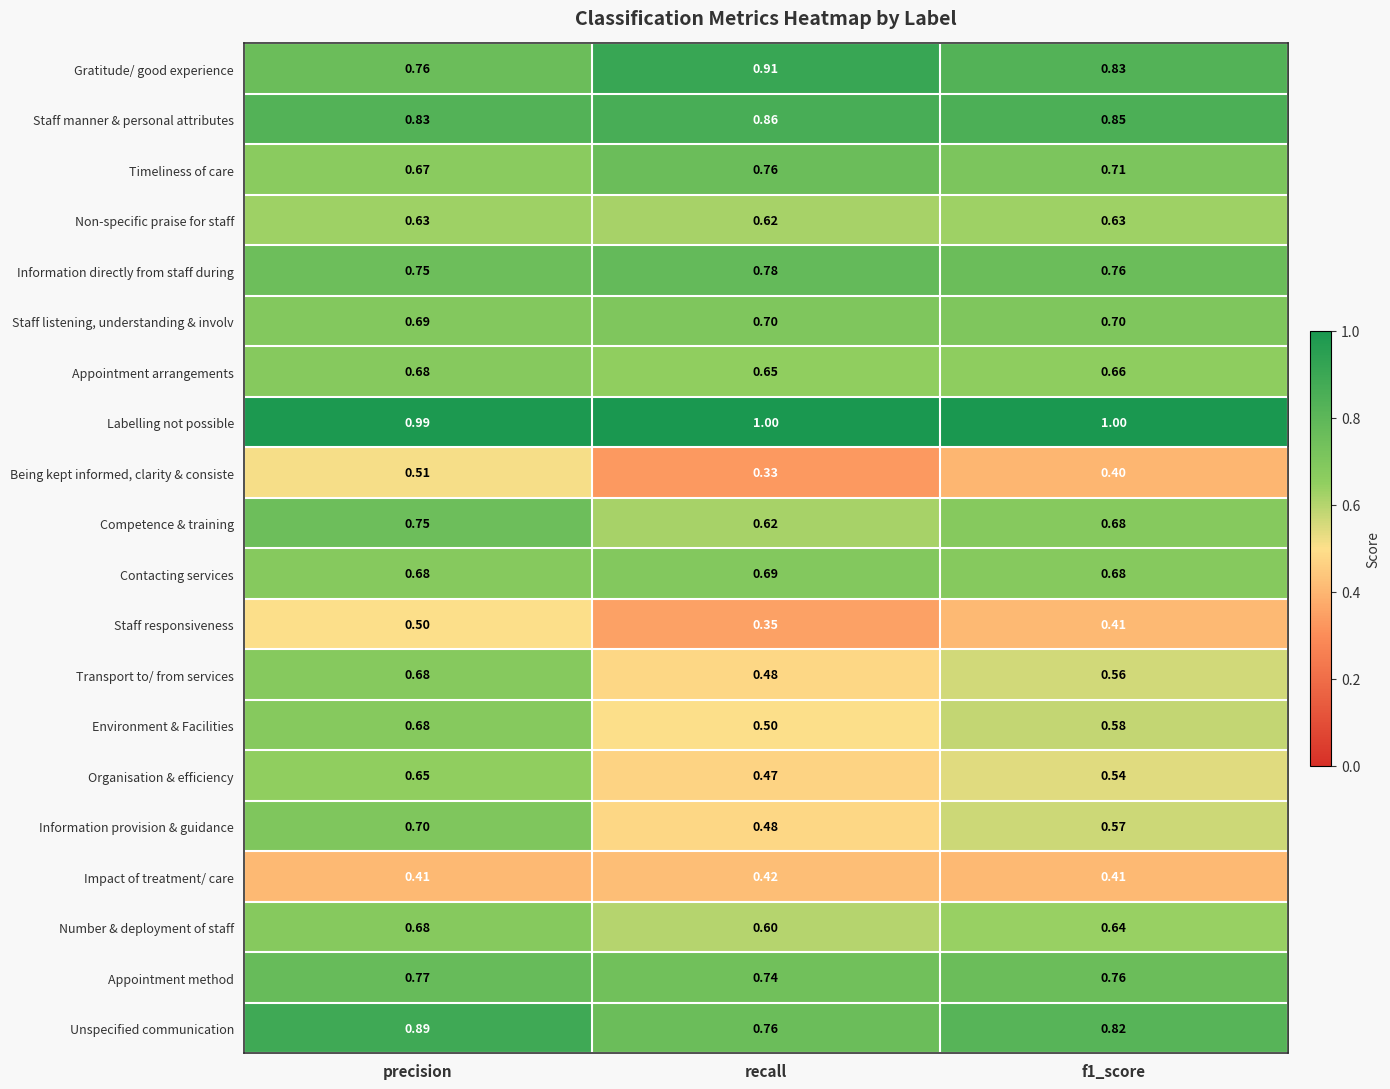

At which category is the sum across all series the highest?

precision